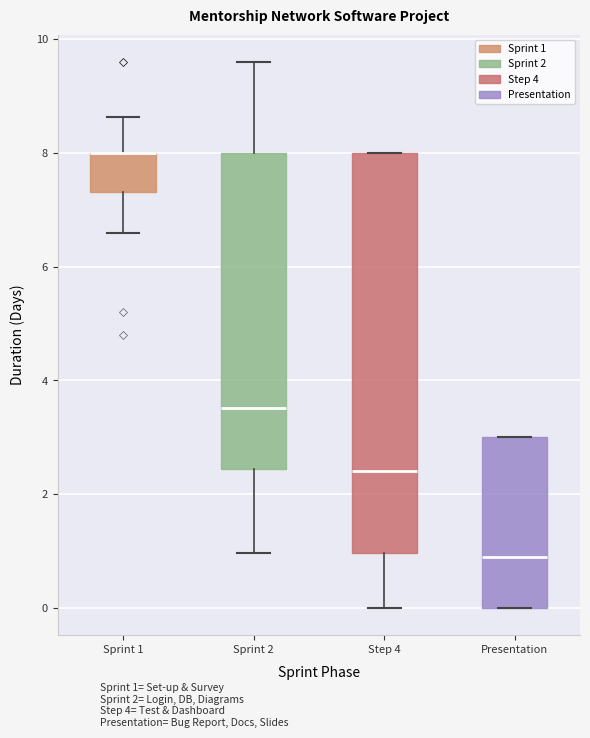

Reading left to right, read every box against the y-axis: the position of its median line, the range the box covers, and the ends of its whiskers. The values are not printed on the chart, so give them approximately, as read against the axis.

Sprint 1: median 8.0 (drawn on the box's upper edge), box 7.4 to 8.0, whiskers 6.6 to 8.6
Sprint 2: median 3.6, box 2.4 to 8.0, whiskers 1.0 to 9.6
Step 4: median 2.4, box 1.0 to 8.0, whiskers 0.0 to 8.0
Presentation: median 1.0, box 0.0 to 3.0, whiskers 0.0 to 3.0